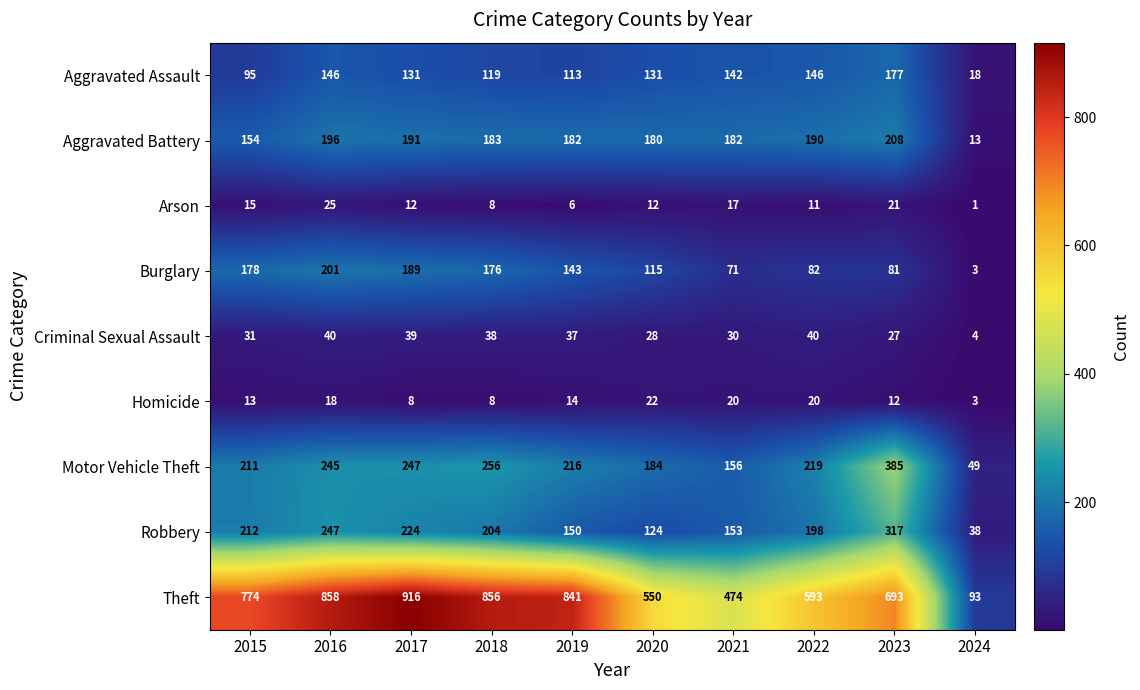

Is it true that Criminal Sexual Assault equals 37 at 2019?

True